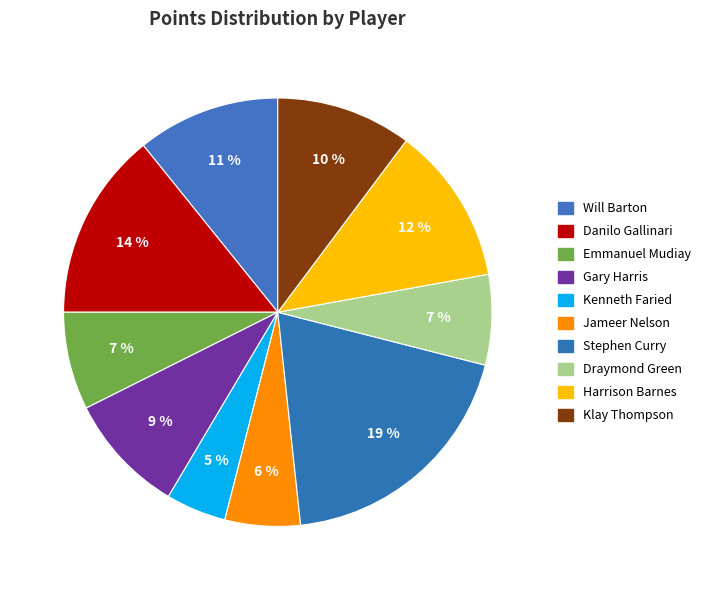

Is there any slice that represents more than half of the pie?

No